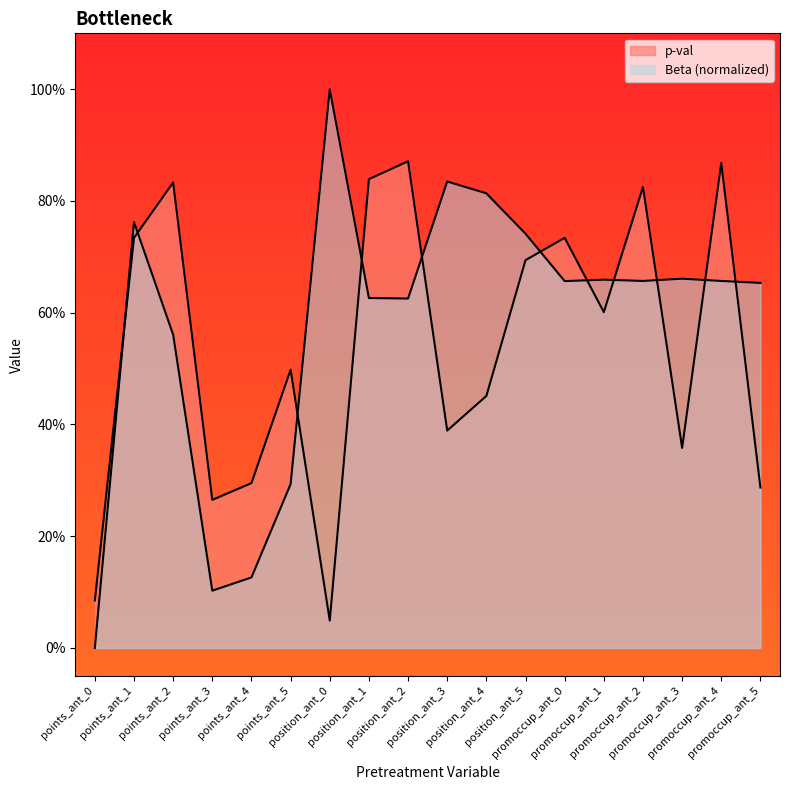

What is the label of the 13th point from the left?

promoccup_ant_0